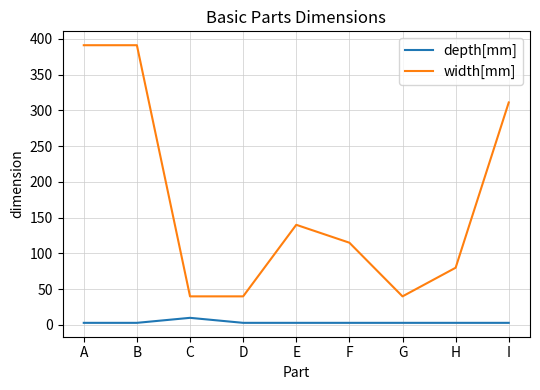

List the series in order of their overall mean, lowest first.

depth[mm], width[mm]